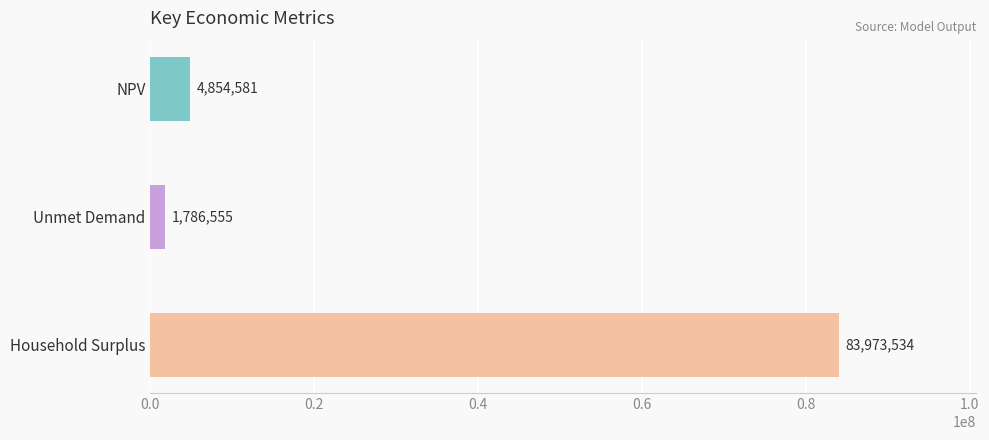

Are the bars horizontal?

Yes